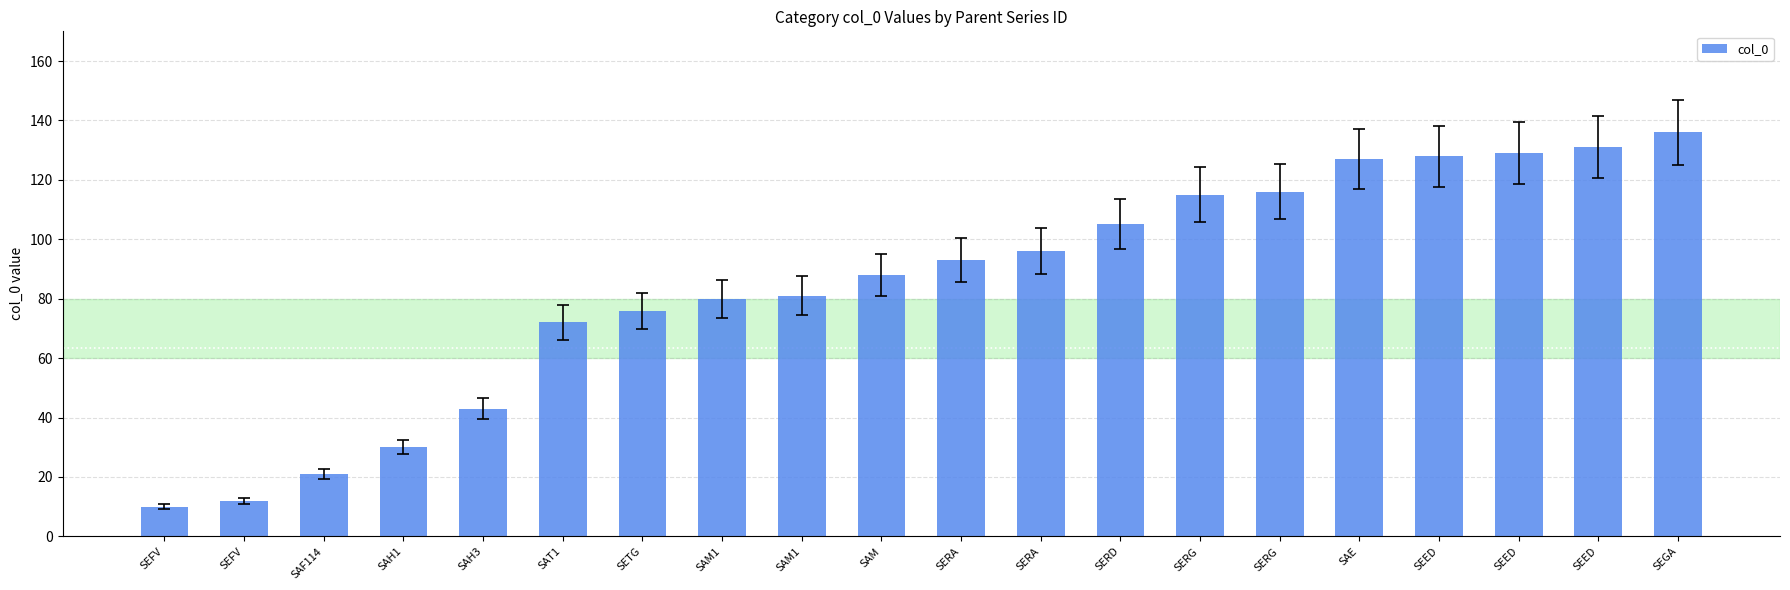

Does the chart contain any negative values?

No